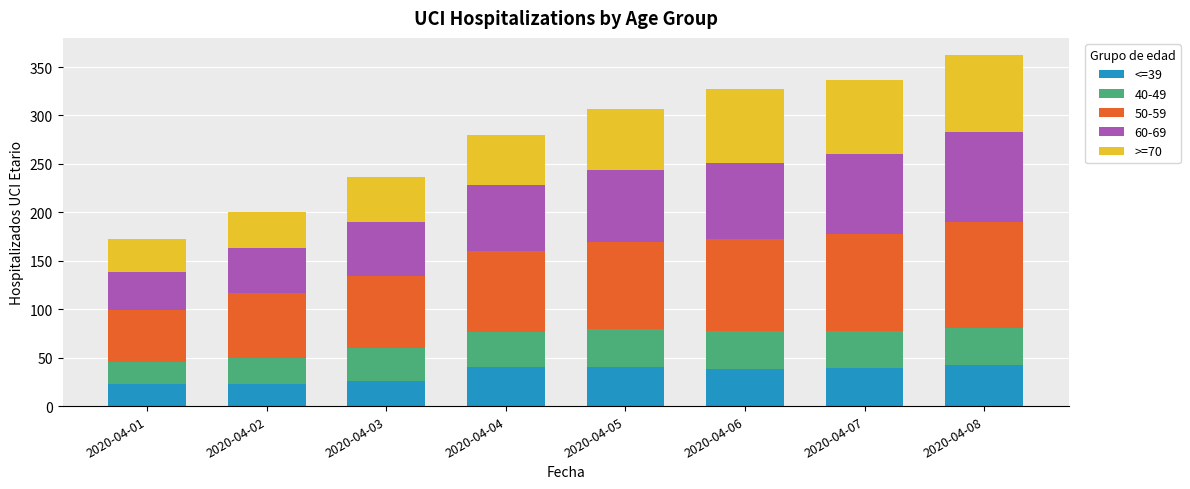

What is the total value across all series at 2020-04-07?

337